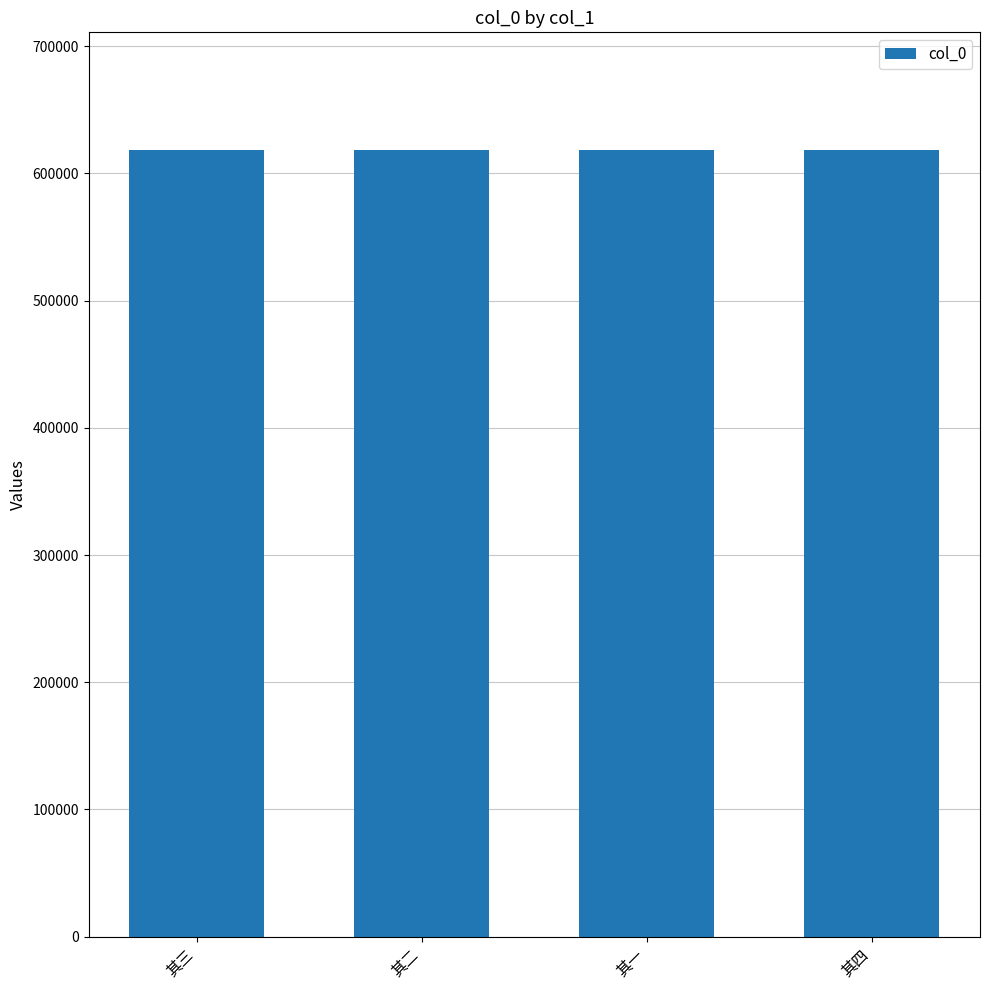

What is the ratio of the value at 其四 to the value at 其三?

1.0